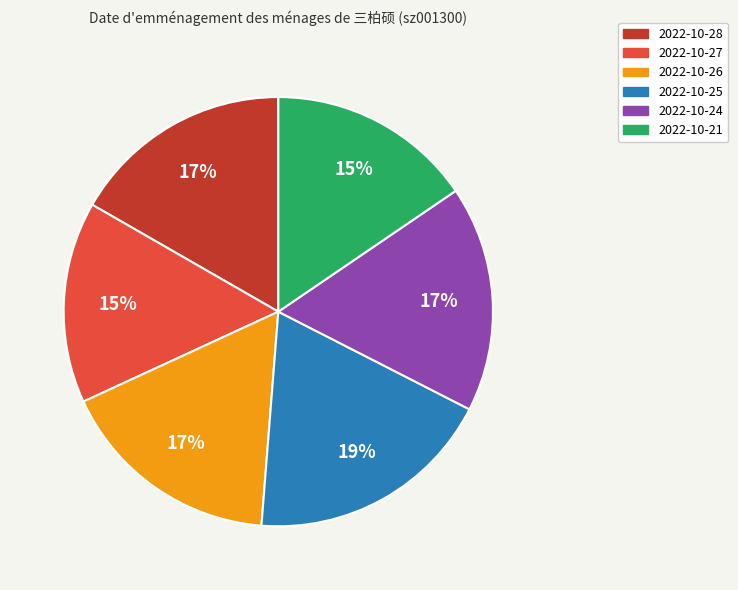

To the nearest percent, what percentage of the pie is 2022-10-26?

17%